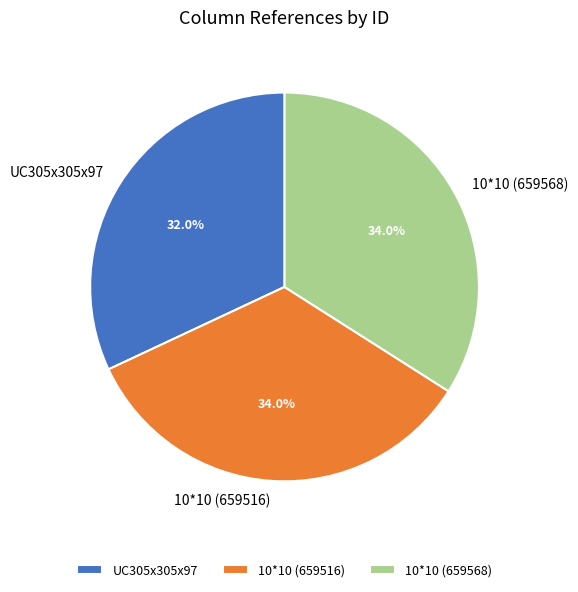

To the nearest percent, what percentage of the pie is 10*10 (659516)?

34%